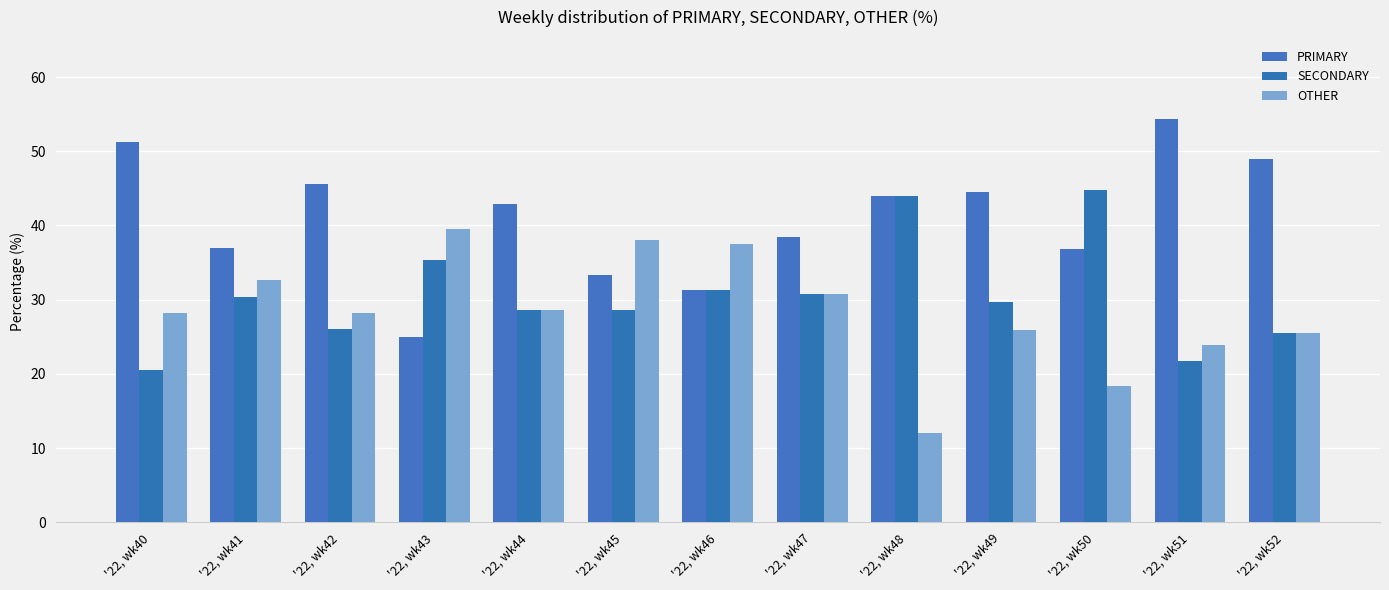

Rank the series by their average value, from lowest to highest.

OTHER, SECONDARY, PRIMARY